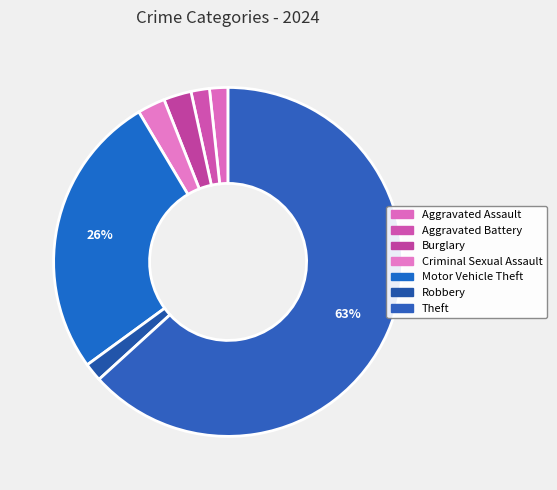

Approximately how many times larger is the value at Theft compared to Aggravated Battery?

37.0